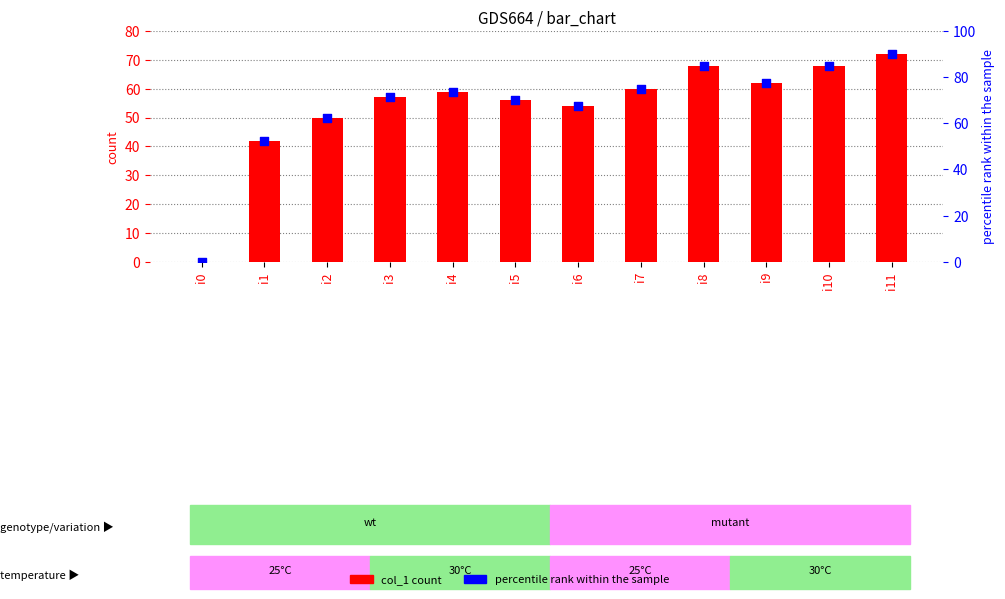

At which category is the sum across all series the highest?

i11